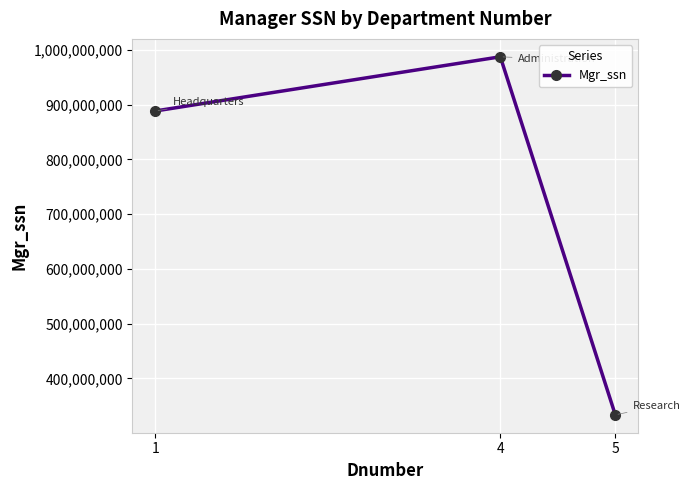

What is the difference between the maximum and minimum values?

654208766